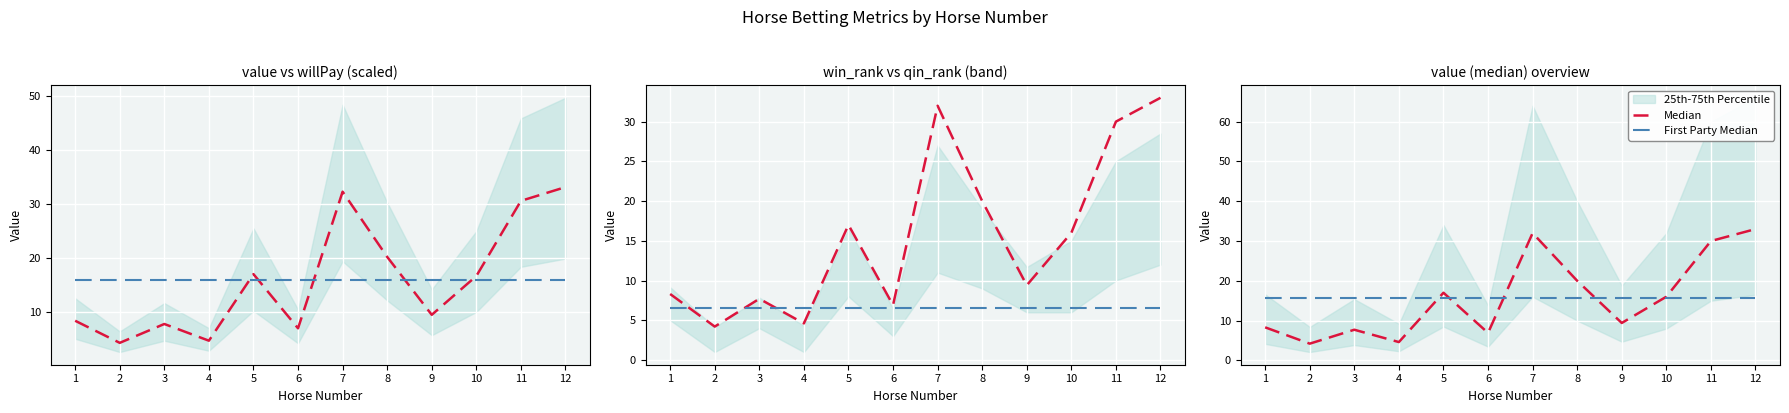

What is the approximate value of Median at 12?

33.0